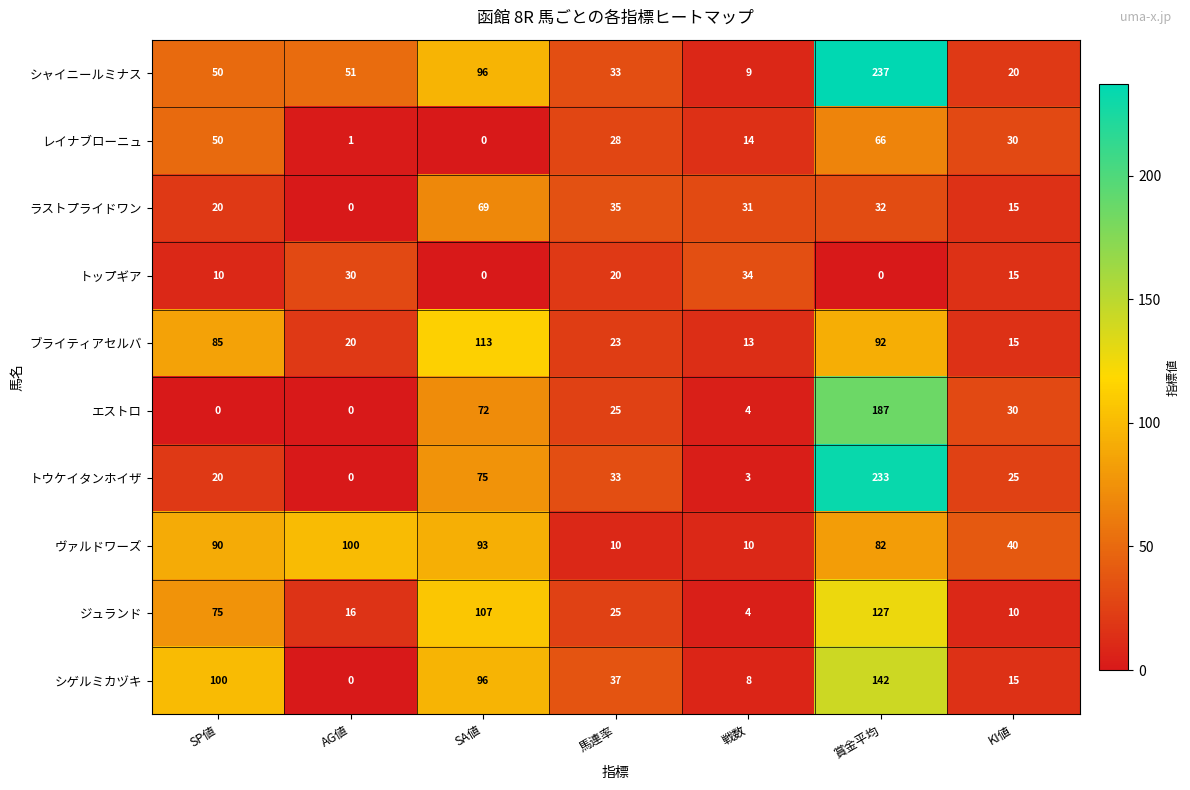

What is the greatest value displayed?

237